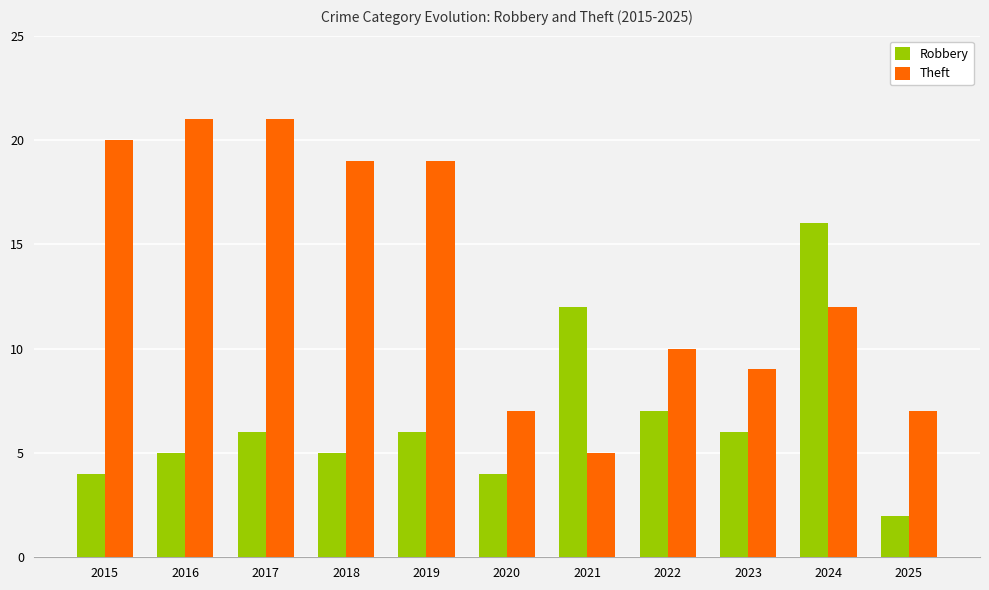

At which label does Robbery reach its peak?

2024